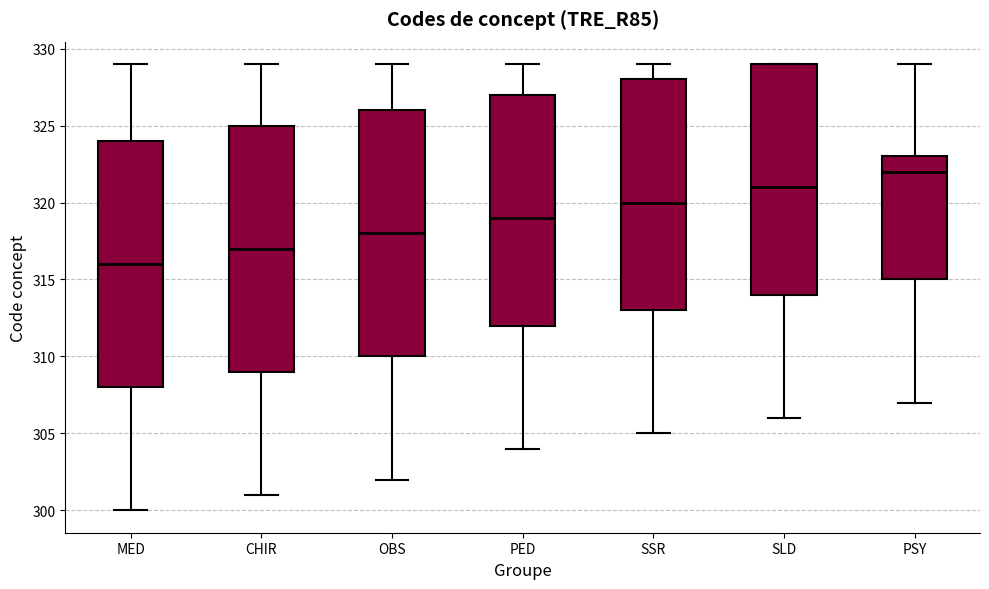

Reading left to right, transcribe this box plot: for each box, give where its median line is, the range the box spans, and where its two whiskers end, as read against the y-axis. The values are not printed on the chart, so give them approximately, as read against the axis.

MED: median 316, box 308 to 324, whiskers 300 to 329
CHIR: median 317, box 309 to 325, whiskers 301 to 329
OBS: median 318, box 310 to 326, whiskers 302 to 329
PED: median 319, box 312 to 327, whiskers 304 to 329
SSR: median 320, box 313 to 328, whiskers 305 to 329
SLD: median 321, box 314 to 329, whiskers 306 to 329
PSY: median 322, box 315 to 323, whiskers 307 to 329